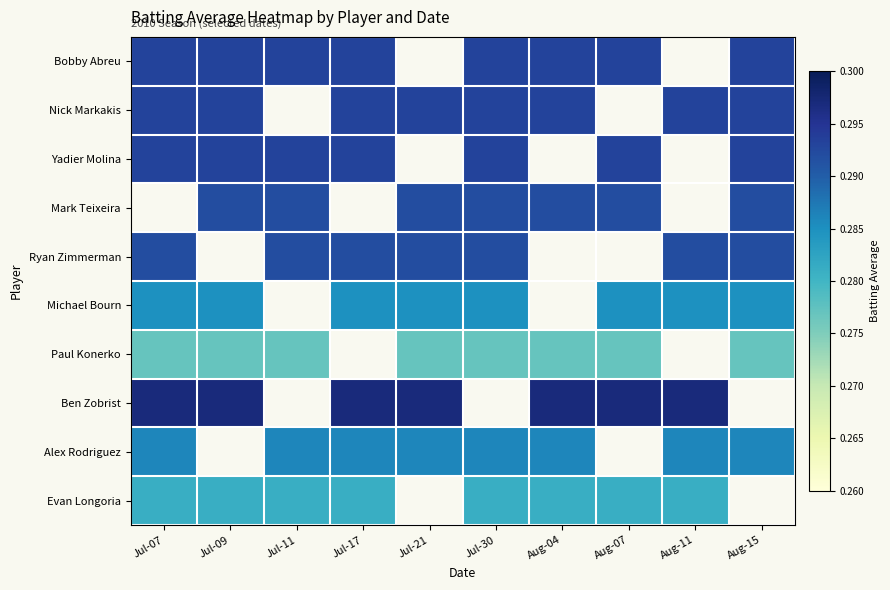

Reading left to right, what are all the values shown in this chart?

Bobby Abreu: Jul-07=0.3	Jul-09=0.3	Jul-11=0.3	Jul-17=0.3	Jul-21=0.0	Jul-30=0.3	Aug-04=0.3	Aug-07=0.3	Aug-11=0.0	Aug-15=0.3
Nick Markakis: Jul-07=0.3	Jul-09=0.3	Jul-11=0.0	Jul-17=0.3	Jul-21=0.3	Jul-30=0.3	Aug-04=0.3	Aug-07=0.0	Aug-11=0.3	Aug-15=0.3
Yadier Molina: Jul-07=0.3	Jul-09=0.3	Jul-11=0.3	Jul-17=0.3	Jul-21=0.0	Jul-30=0.3	Aug-04=0.0	Aug-07=0.3	Aug-11=0.0	Aug-15=0.3
Mark Teixeira: Jul-07=0.0	Jul-09=0.3	Jul-11=0.3	Jul-17=0.0	Jul-21=0.3	Jul-30=0.3	Aug-04=0.3	Aug-07=0.3	Aug-11=0.0	Aug-15=0.3
Ryan Zimmerman: Jul-07=0.3	Jul-09=0.0	Jul-11=0.3	Jul-17=0.3	Jul-21=0.3	Jul-30=0.3	Aug-04=0.0	Aug-07=0.0	Aug-11=0.3	Aug-15=0.3
Michael Bourn: Jul-07=0.3	Jul-09=0.3	Jul-11=0.0	Jul-17=0.3	Jul-21=0.3	Jul-30=0.3	Aug-04=0.0	Aug-07=0.3	Aug-11=0.3	Aug-15=0.3
Paul Konerko: Jul-07=0.3	Jul-09=0.3	Jul-11=0.3	Jul-17=0.0	Jul-21=0.3	Jul-30=0.3	Aug-04=0.3	Aug-07=0.3	Aug-11=0.0	Aug-15=0.3
Ben Zobrist: Jul-07=0.3	Jul-09=0.3	Jul-11=0.0	Jul-17=0.3	Jul-21=0.3	Jul-30=0.0	Aug-04=0.3	Aug-07=0.3	Aug-11=0.3	Aug-15=0.0
Alex Rodriguez: Jul-07=0.3	Jul-09=0.0	Jul-11=0.3	Jul-17=0.3	Jul-21=0.3	Jul-30=0.3	Aug-04=0.3	Aug-07=0.0	Aug-11=0.3	Aug-15=0.3
Evan Longoria: Jul-07=0.3	Jul-09=0.3	Jul-11=0.3	Jul-17=0.3	Jul-21=0.0	Jul-30=0.3	Aug-04=0.3	Aug-07=0.3	Aug-11=0.3	Aug-15=0.0